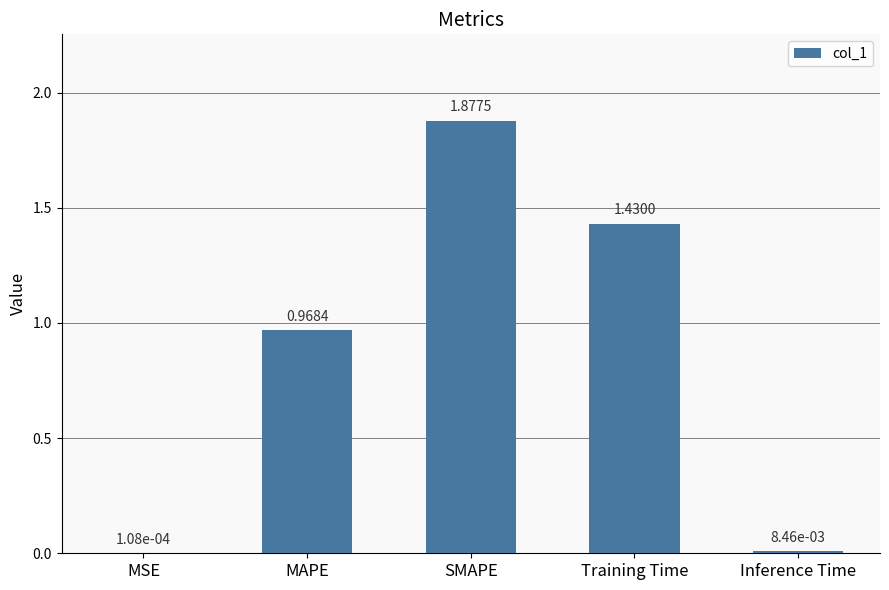

At which label is the value closest to 0?

MSE